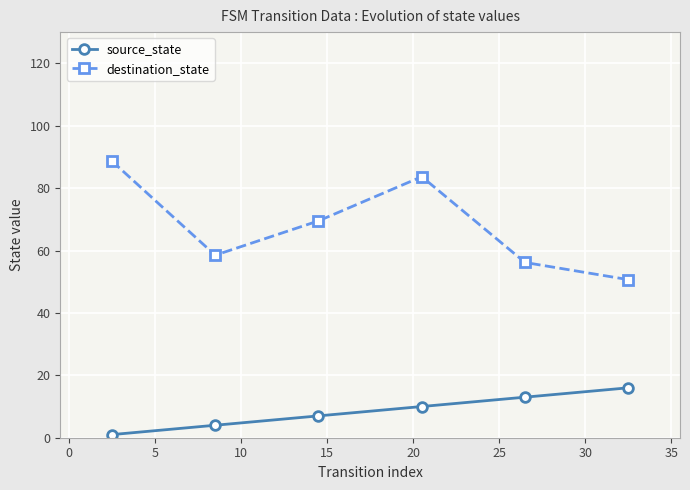

Which series has the largest range (max minus min)?

destination_state